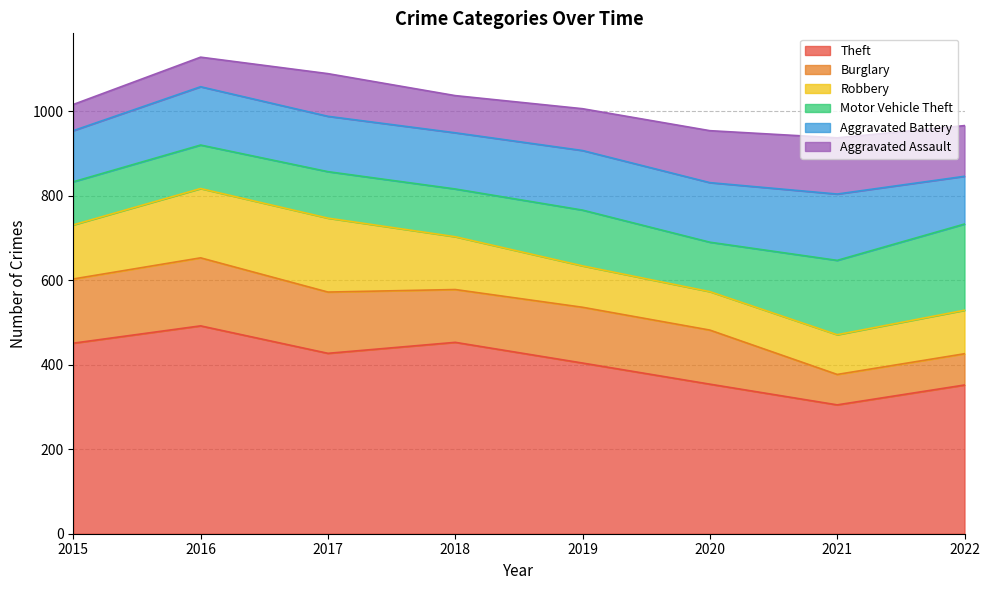

At how many categories does at least one series exceed 483?

1